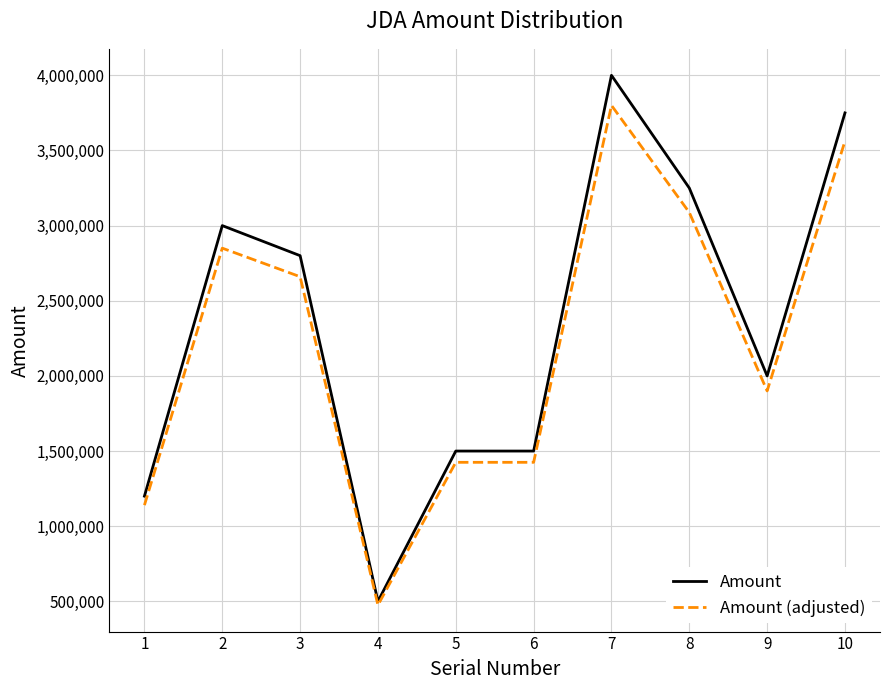

Which series has the largest range (max minus min)?

Amount